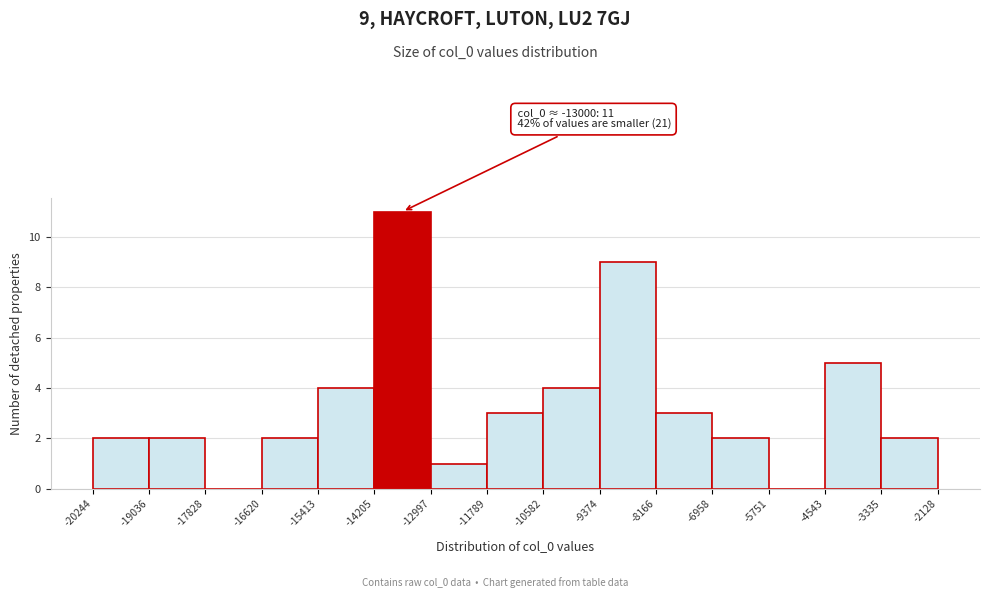

Which range on the x-axis has the tallest bar?

-14205 to -12997